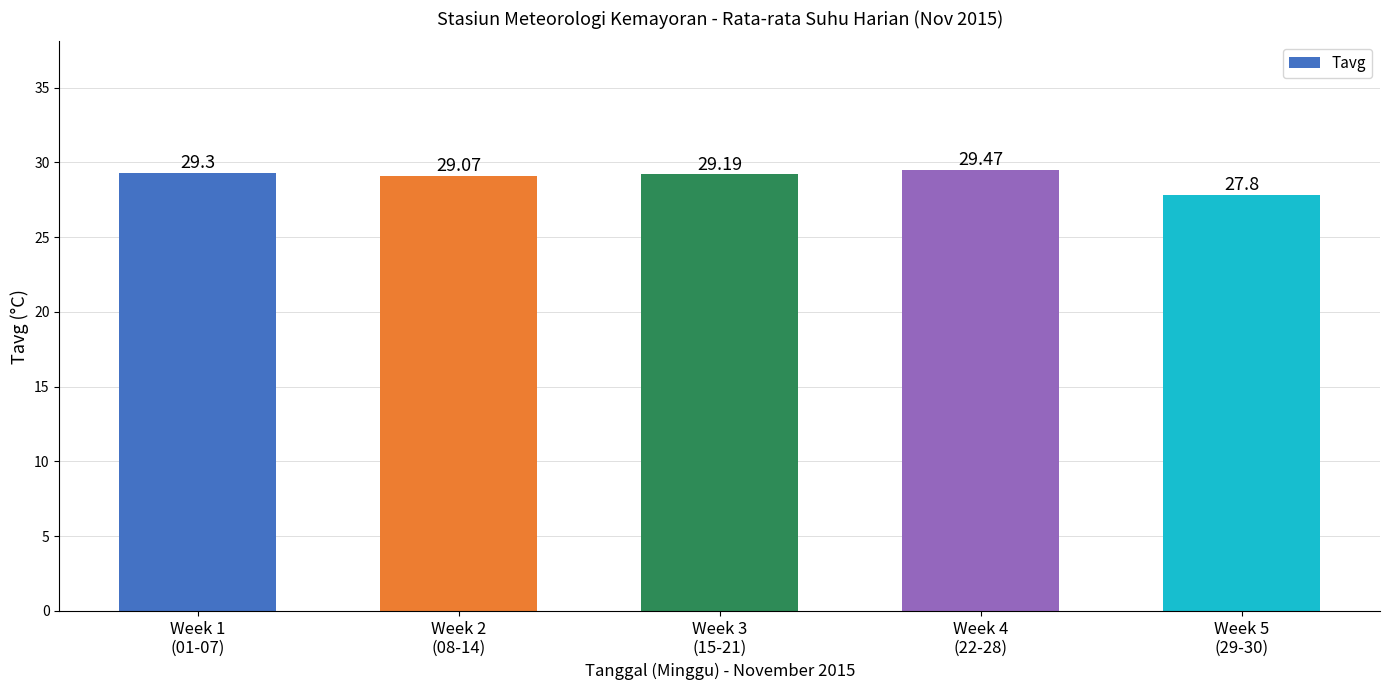

Where is the data nearest to the value 28?

Week 5
(29-30)